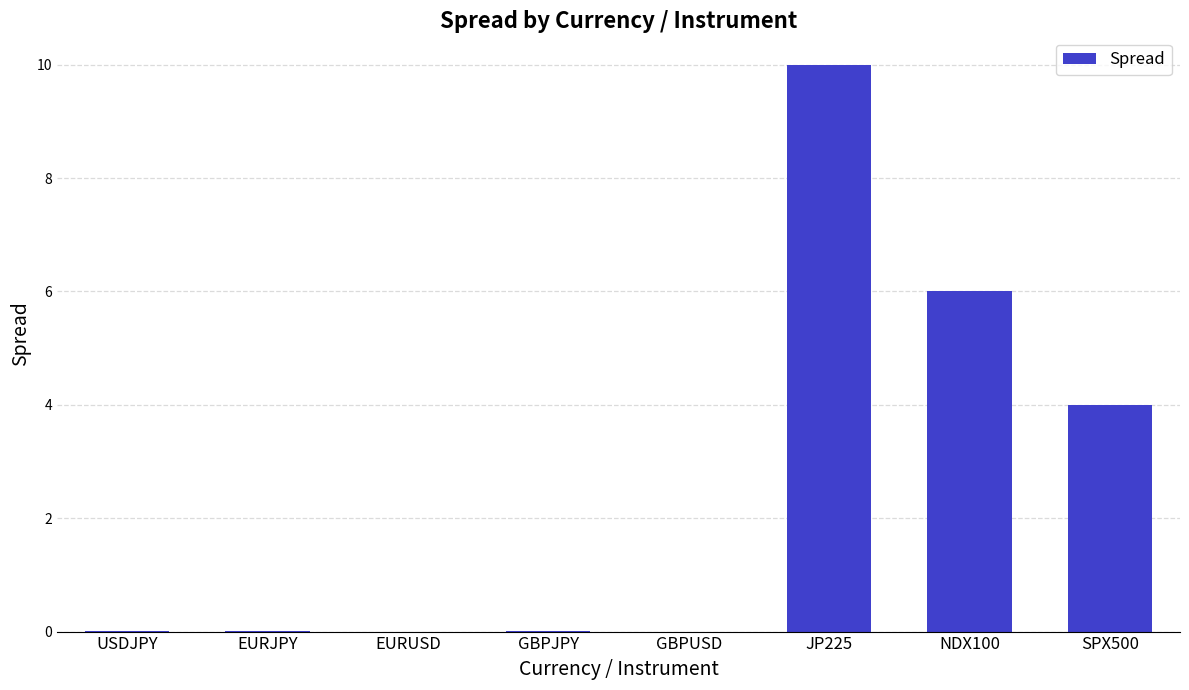

What is the greatest value displayed?

10.0